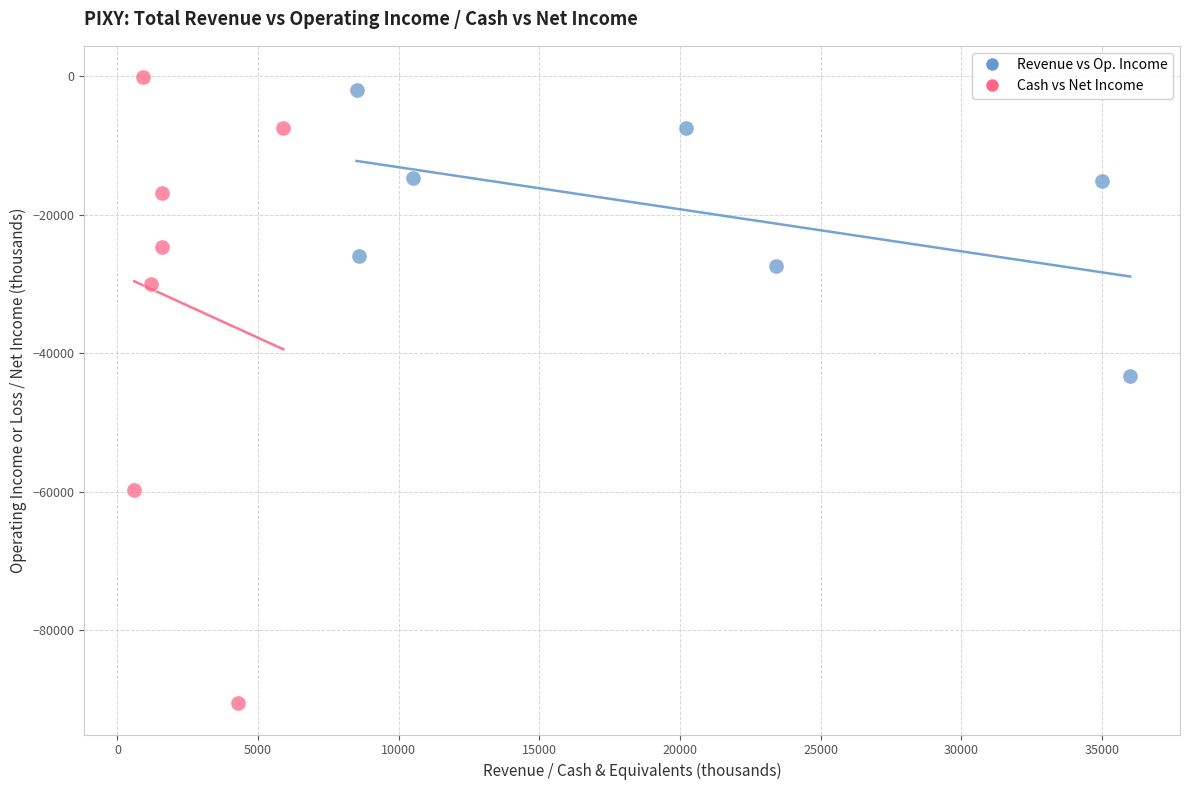

Which series has the largest Y range (max minus min)?

Cash vs Net Income